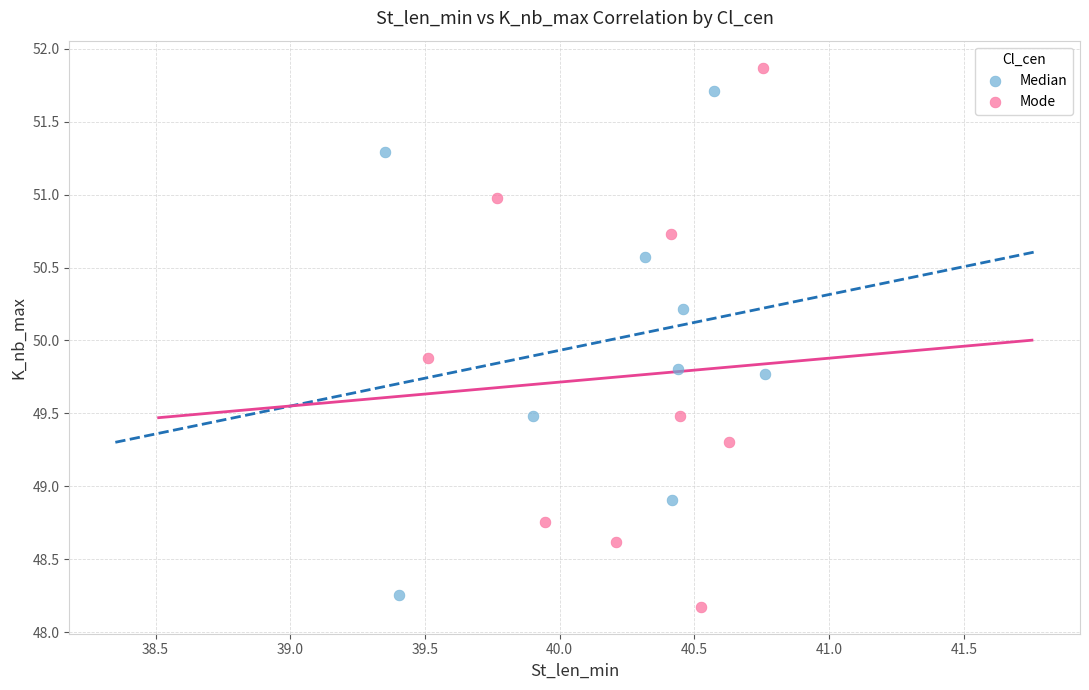

Which series contains the lowest Y value?

Mode